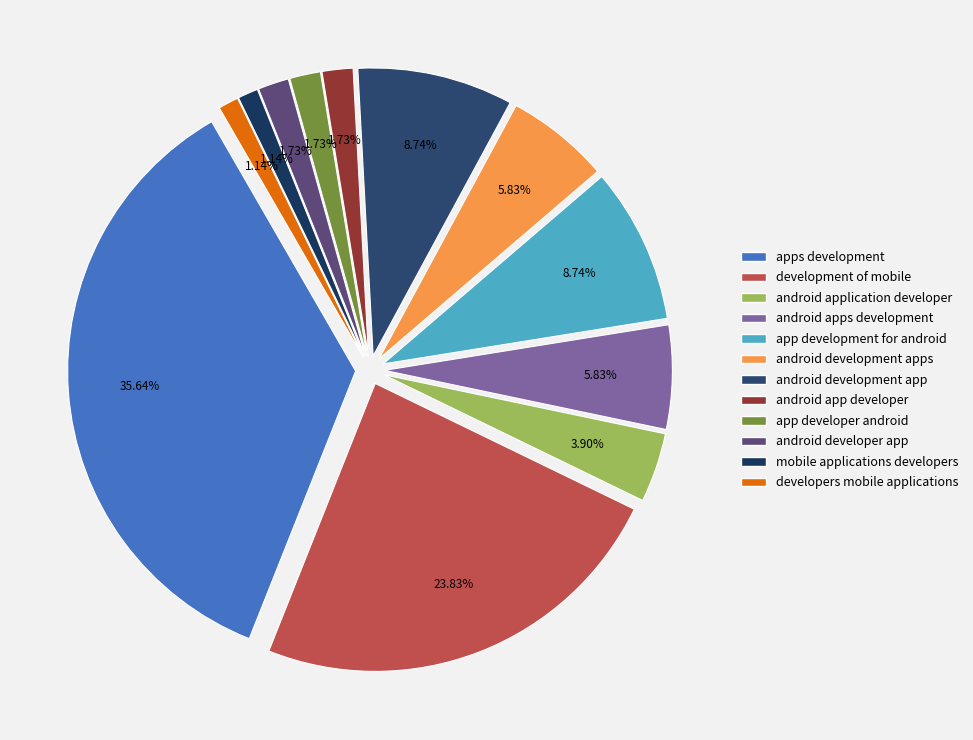

To the nearest percent, what portion does app development for android represent?

9%